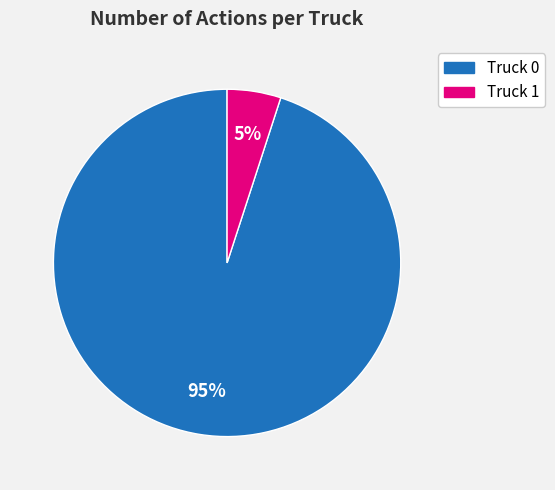

Which slice is the largest?

Truck 0